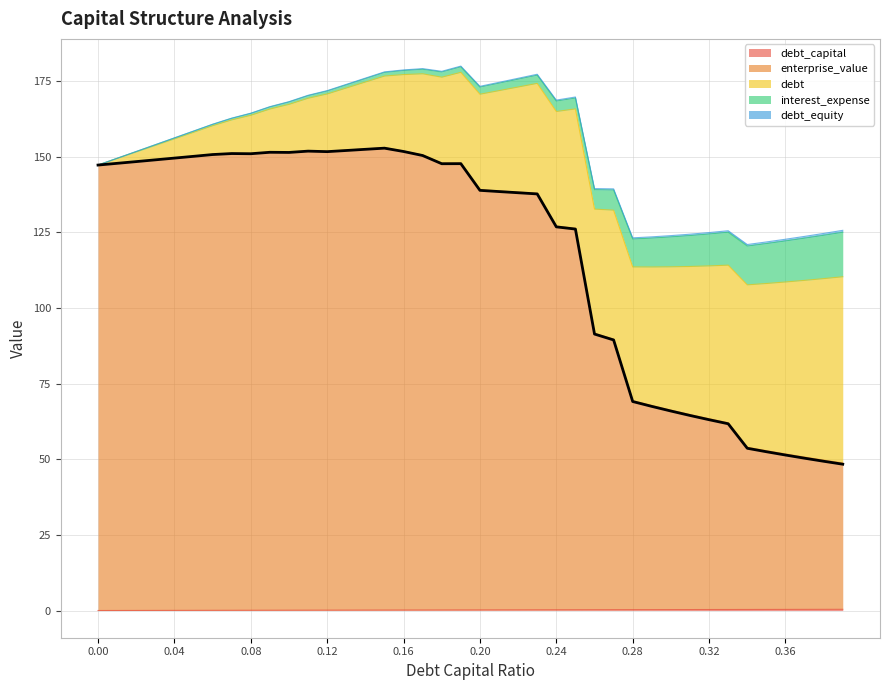

What is the difference between the debt_capital values at 0.06 and 0.32?

0.3